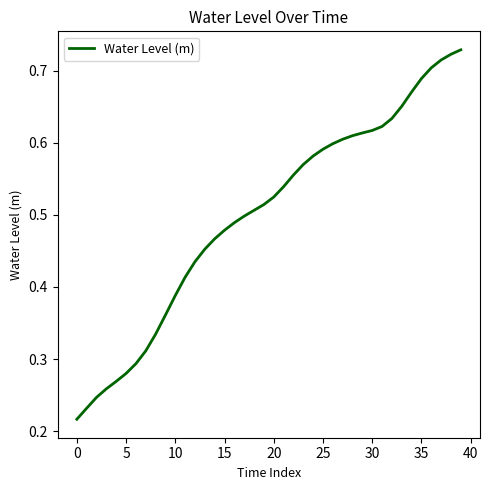

At which label is the value closest to 0?

0